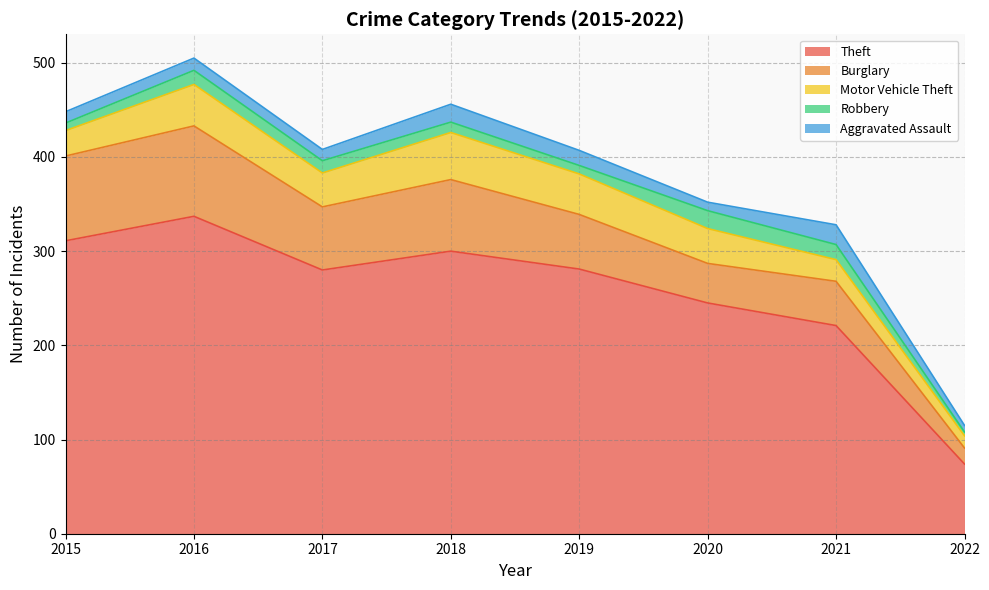

At 2015, list the series in order from largest to smallest.

Theft, Burglary, Motor Vehicle Theft, Aggravated Assault, Robbery